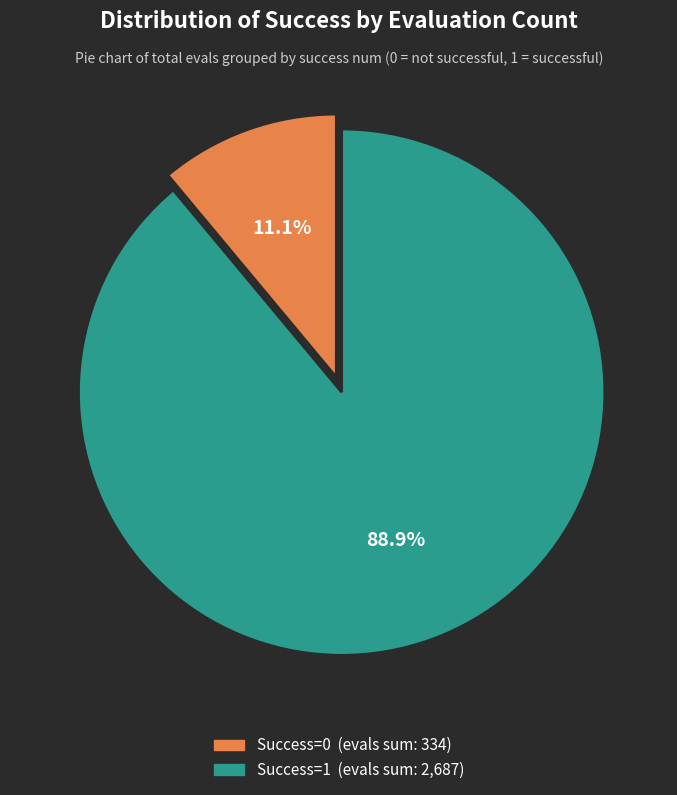

To the nearest percent, what is the average slice percentage?

50%